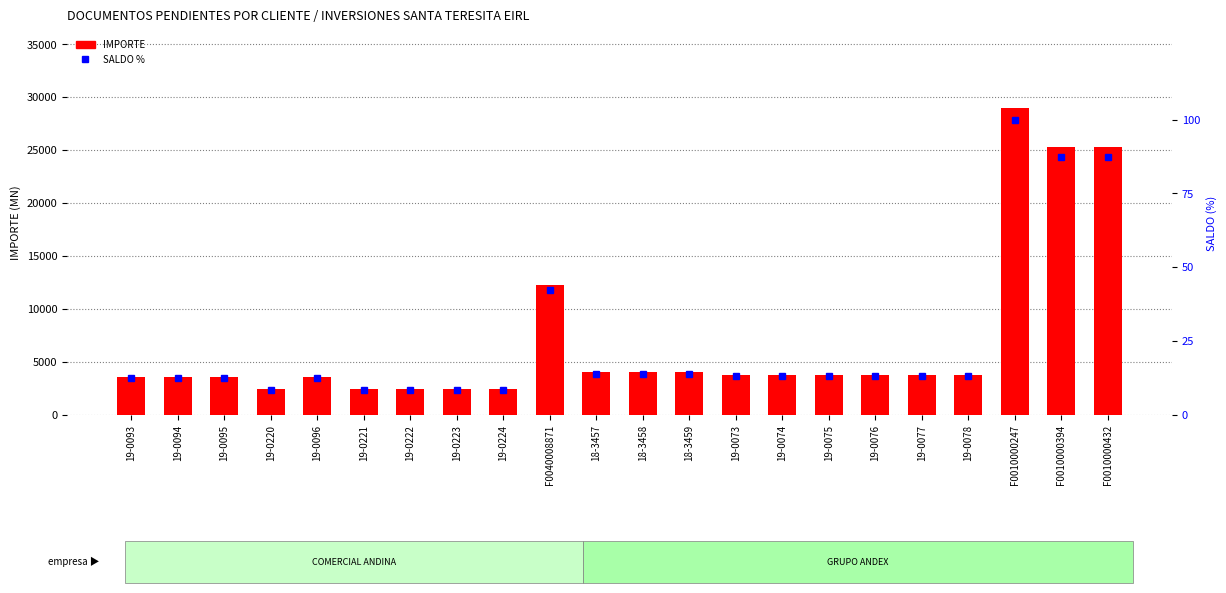

What is the value of the IMPORTE bar at the 17th from the left?

3807.3